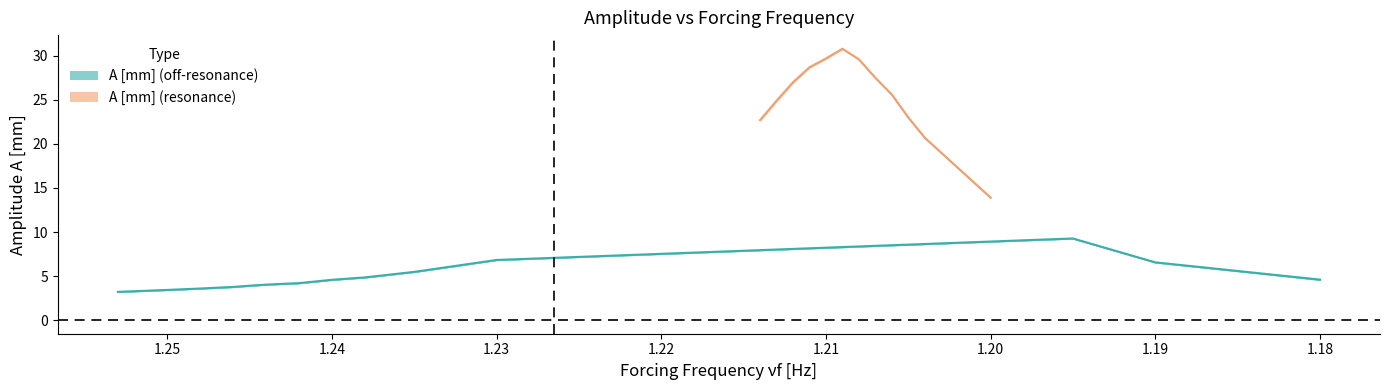

What is the label of the 17th point from the left?

1.21